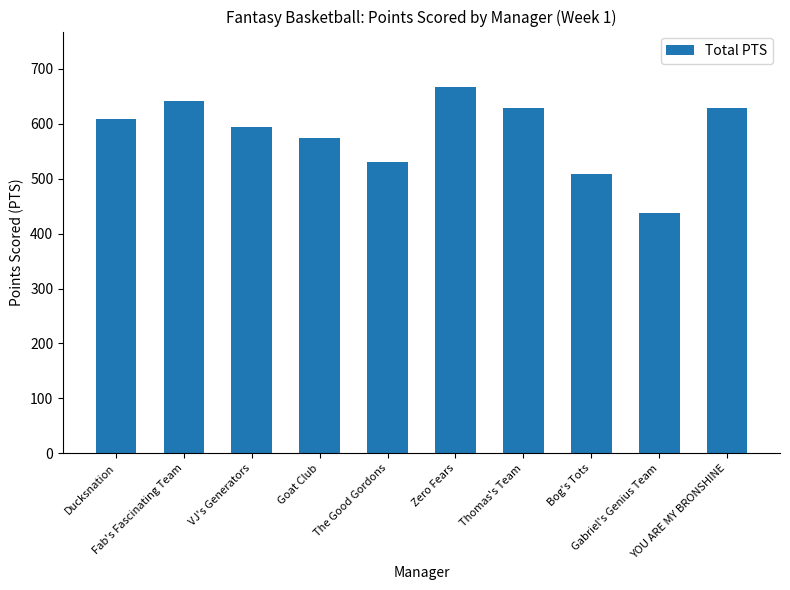

What is the label of the 6th bar from the right?

The Good Gordons